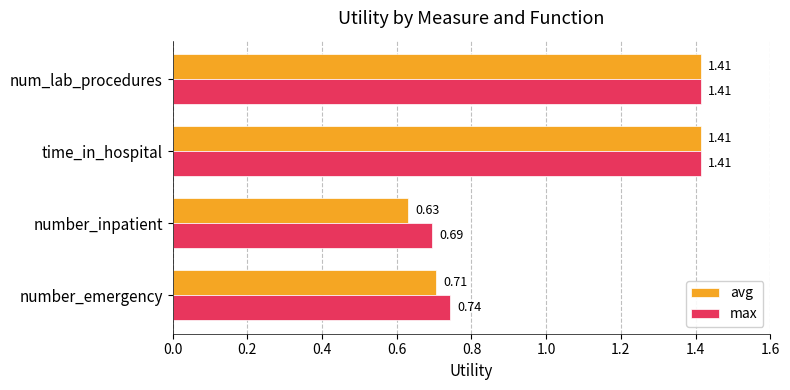

At how many categories does at least one series exceed 0?

4